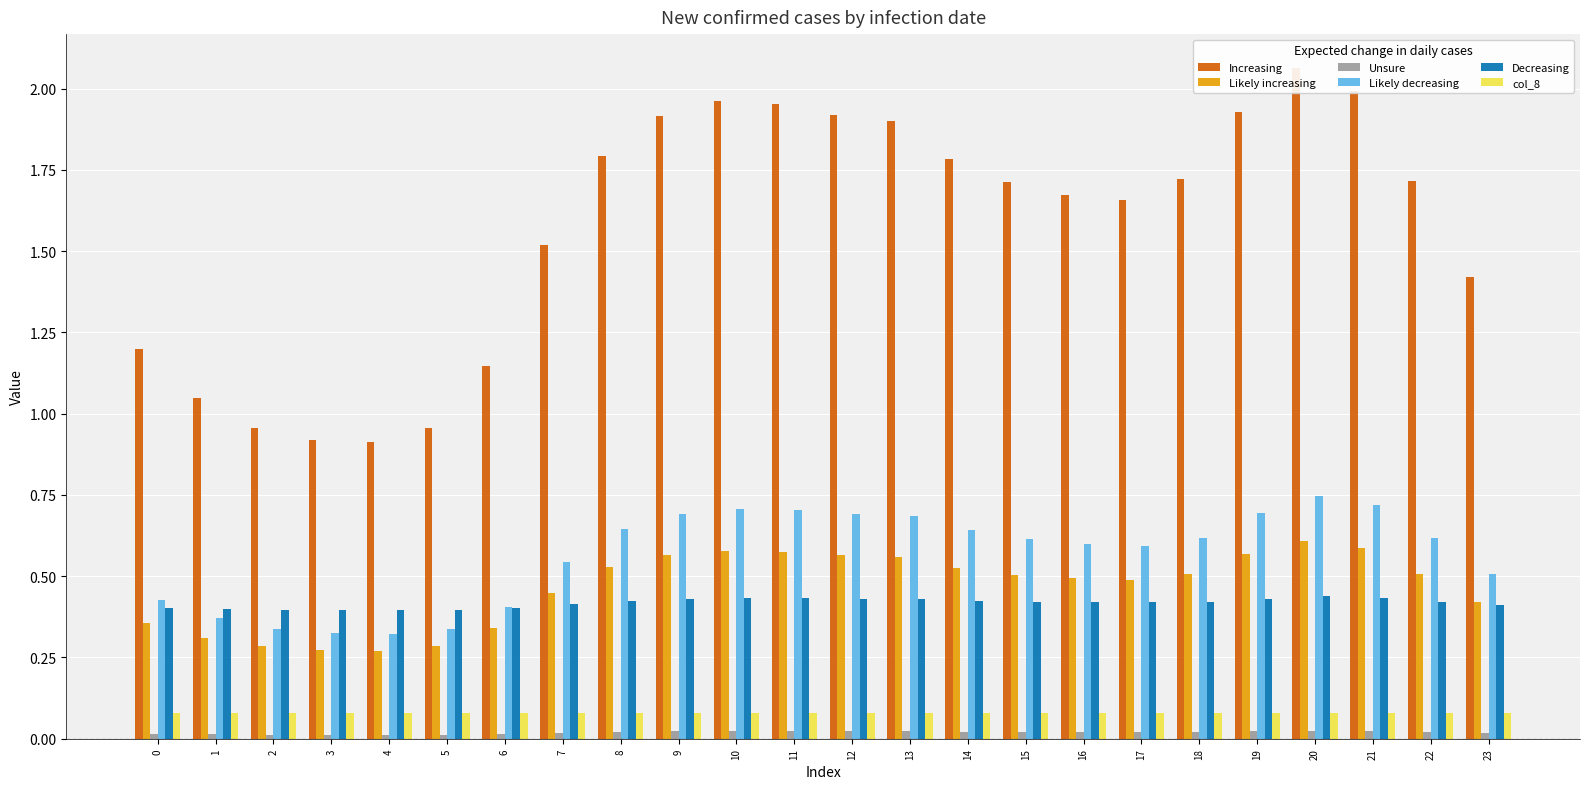

How many bars are there in total?

144